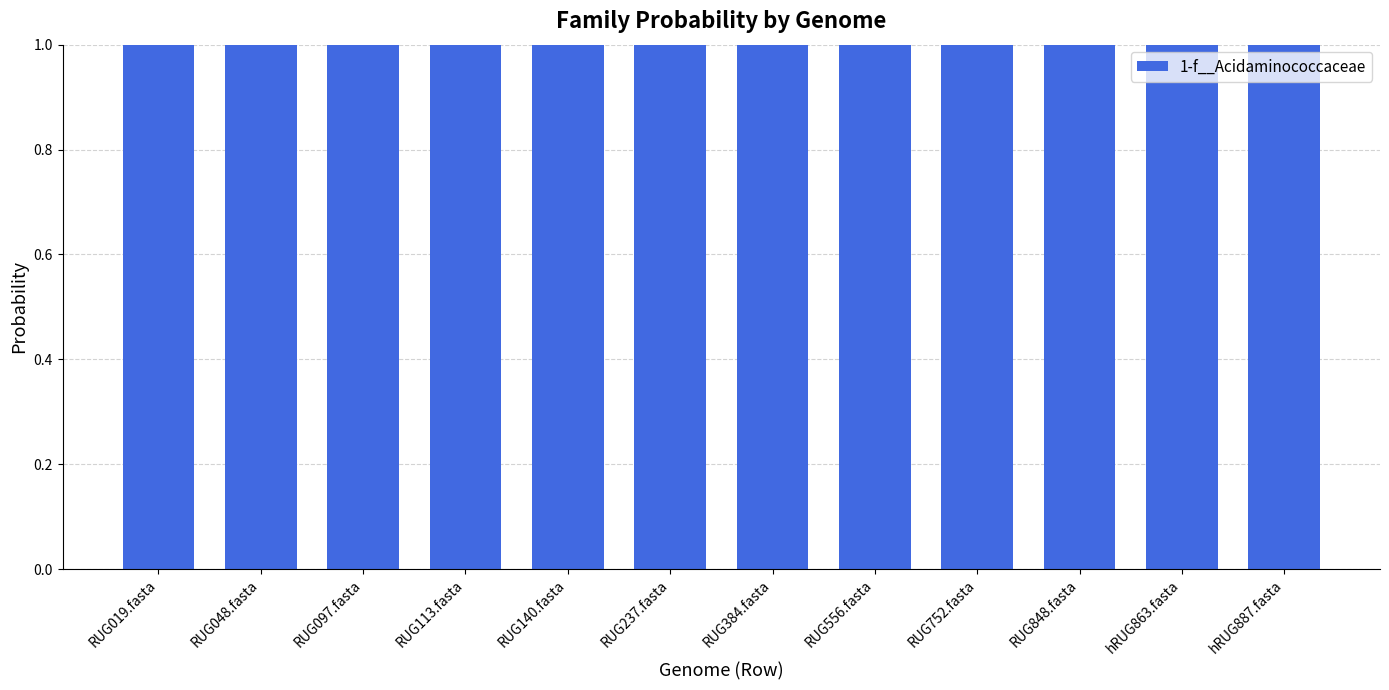

Between RUG097.fasta and RUG752.fasta, which is larger?

RUG097.fasta